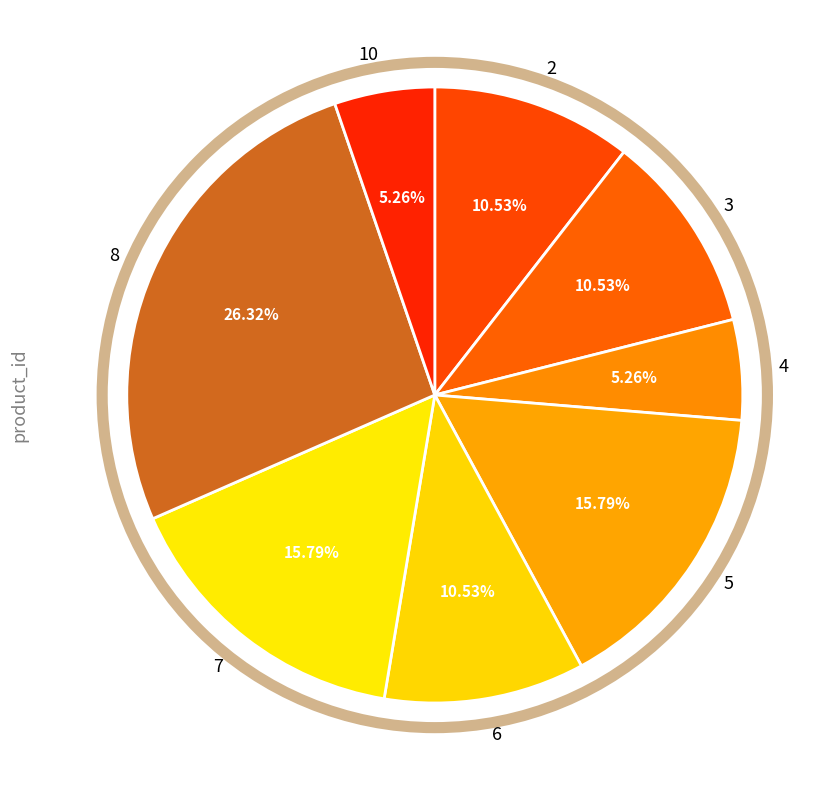

Between 6 and 8, which is larger?

8